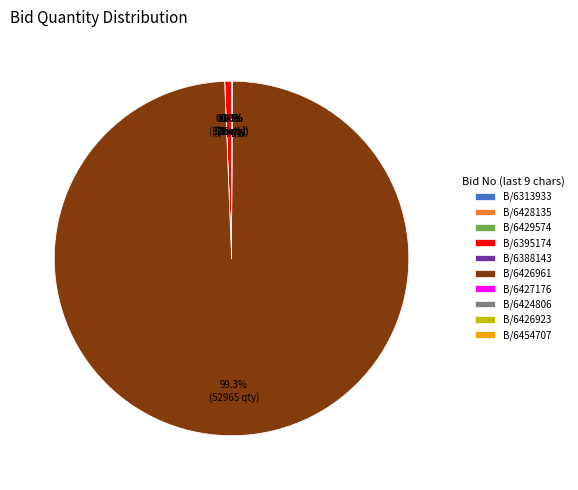

Which slice represents more than half of the pie?

B/6426961